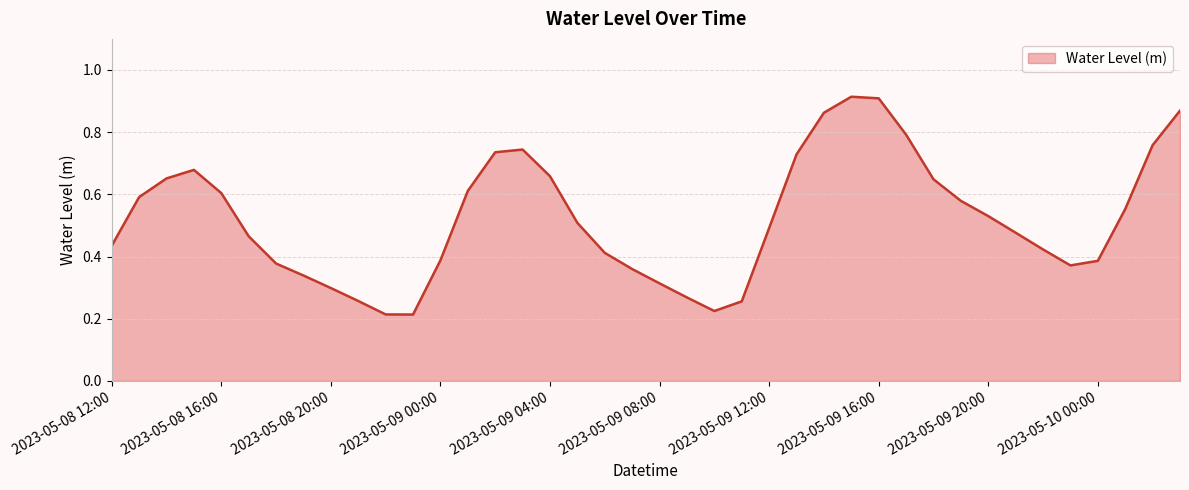

Reading left to right, extract all data points from this chart.

2023-05-08 12:00=0.4	2023-05-08 13:00=0.6	2023-05-08 14:00=0.7	2023-05-08 15:00=0.7	2023-05-08 16:00=0.6	2023-05-08 17:00=0.5	2023-05-08 18:00=0.4	2023-05-08 19:00=0.3	2023-05-08 20:00=0.3	2023-05-08 21:00=0.3	2023-05-08 22:00=0.2	2023-05-08 23:00=0.2	2023-05-09 00:00=0.4	2023-05-09 01:00=0.6	2023-05-09 02:00=0.7	2023-05-09 03:00=0.7	2023-05-09 04:00=0.7	2023-05-09 05:00=0.5	2023-05-09 06:00=0.4	2023-05-09 07:00=0.4	2023-05-09 08:00=0.3	2023-05-09 09:00=0.3	2023-05-09 10:00=0.2	2023-05-09 11:00=0.3	2023-05-09 12:00=0.5	2023-05-09 13:00=0.7	2023-05-09 14:00=0.9	2023-05-09 15:00=0.9	2023-05-09 16:00=0.9	2023-05-09 17:00=0.8	2023-05-09 18:00=0.6	2023-05-09 19:00=0.6	2023-05-09 20:00=0.5	2023-05-09 21:00=0.5	2023-05-09 22:00=0.4	2023-05-09 23:00=0.4	2023-05-10 00:00=0.4	2023-05-10 01:00=0.6	2023-05-10 02:00=0.8	2023-05-10 03:00=0.9